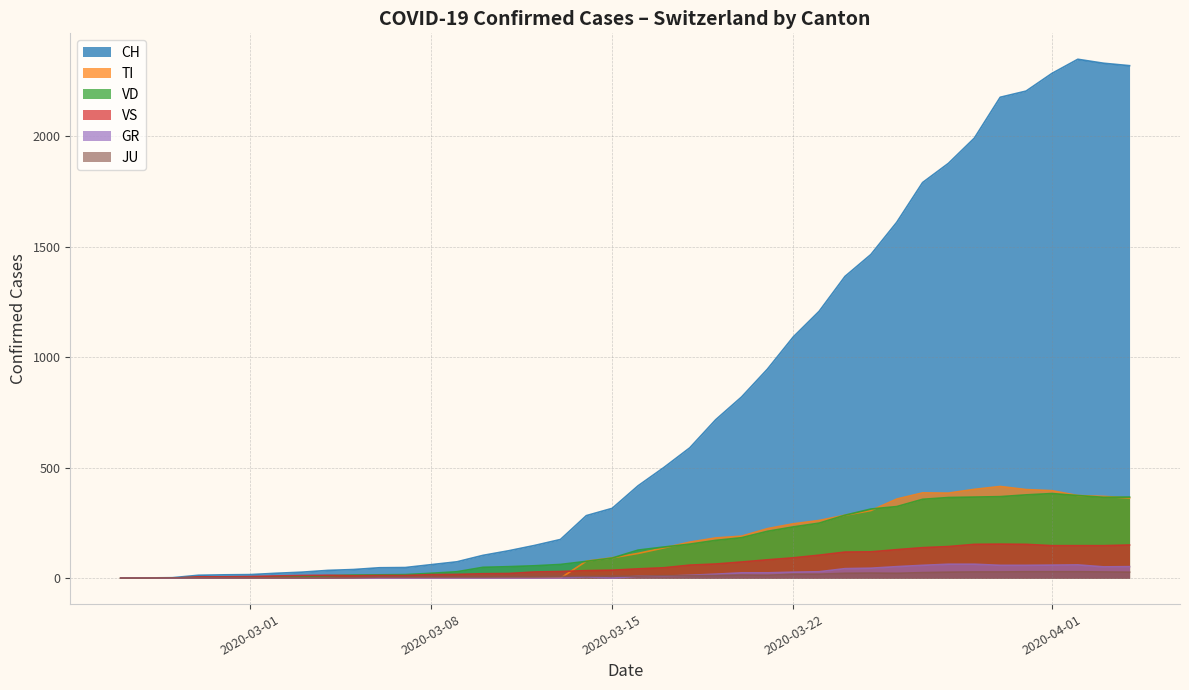

True or false: TI and GR cross at least once.

False